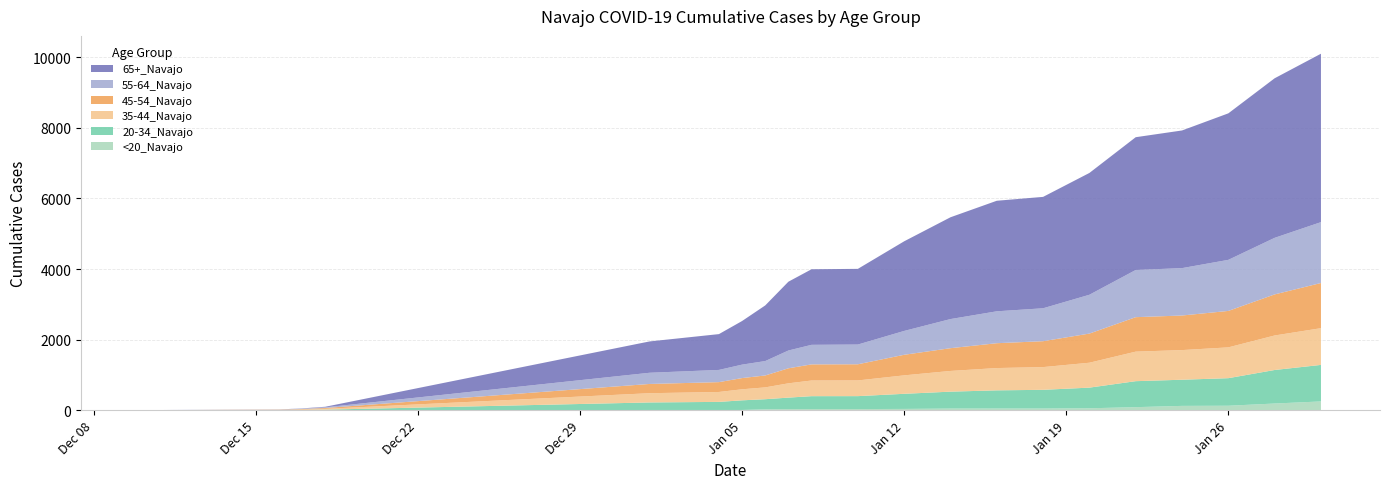

Reading left to right, extract all data points from this chart.

<20_Navajo: 12/10/2020=1	12/16/2020=1	12/17/2020=1	12/18/2020=1	1/1/2021=7	1/4/2021=7	1/5/2021=7	1/6/2021=26	1/7/2021=32	1/8/2021=33	1/10/2021=33	1/12/2021=37	1/14/2021=47	1/16/2021=48	1/18/2021=48	1/20/2021=55	1/22/2021=87	1/24/2021=123	1/26/2021=127	1/28/2021=190	1/30/2021=249
20-34_Navajo: 12/10/2020=0	12/16/2020=5	12/17/2020=7	12/18/2020=15	1/1/2021=213	1/4/2021=229	1/5/2021=273	1/6/2021=286	1/7/2021=325	1/8/2021=365	1/10/2021=366	1/12/2021=428	1/14/2021=479	1/16/2021=515	1/18/2021=530	1/20/2021=585	1/22/2021=736	1/24/2021=741	1/26/2021=781	1/28/2021=950	1/30/2021=1035
35-44_Navajo: 12/10/2020=0	12/16/2020=4	12/17/2020=11	12/18/2020=23	1/1/2021=262	1/4/2021=281	1/5/2021=313	1/6/2021=335	1/7/2021=405	1/8/2021=444	1/10/2021=445	1/12/2021=523	1/14/2021=587	1/16/2021=632	1/18/2021=644	1/20/2021=706	1/22/2021=837	1/24/2021=840	1/26/2021=873	1/28/2021=978	1/30/2021=1041
45-54_Navajo: 12/10/2020=0	12/16/2020=6	12/17/2020=14	12/18/2020=24	1/1/2021=262	1/4/2021=279	1/5/2021=318	1/6/2021=338	1/7/2021=426	1/8/2021=457	1/10/2021=458	1/12/2021=583	1/14/2021=645	1/16/2021=704	1/18/2021=734	1/20/2021=826	1/22/2021=977	1/24/2021=980	1/26/2021=1033	1/28/2021=1164	1/30/2021=1280
55-64_Navajo: 12/10/2020=1	12/16/2020=4	12/17/2020=14	12/18/2020=19	1/1/2021=317	1/4/2021=346	1/5/2021=381	1/6/2021=408	1/7/2021=504	1/8/2021=554	1/10/2021=559	1/12/2021=676	1/14/2021=825	1/16/2021=904	1/18/2021=933	1/20/2021=1100	1/22/2021=1337	1/24/2021=1343	1/26/2021=1447	1/28/2021=1603	1/30/2021=1725
65+_Navajo: 12/10/2020=1	12/16/2020=2	12/17/2020=5	12/18/2020=16	1/1/2021=888	1/4/2021=1015	1/5/2021=1236	1/6/2021=1577	1/7/2021=1950	1/8/2021=2142	1/10/2021=2145	1/12/2021=2540	1/14/2021=2885	1/16/2021=3133	1/18/2021=3157	1/20/2021=3452	1/22/2021=3763	1/24/2021=3901	1/26/2021=4152	1/28/2021=4522	1/30/2021=4773